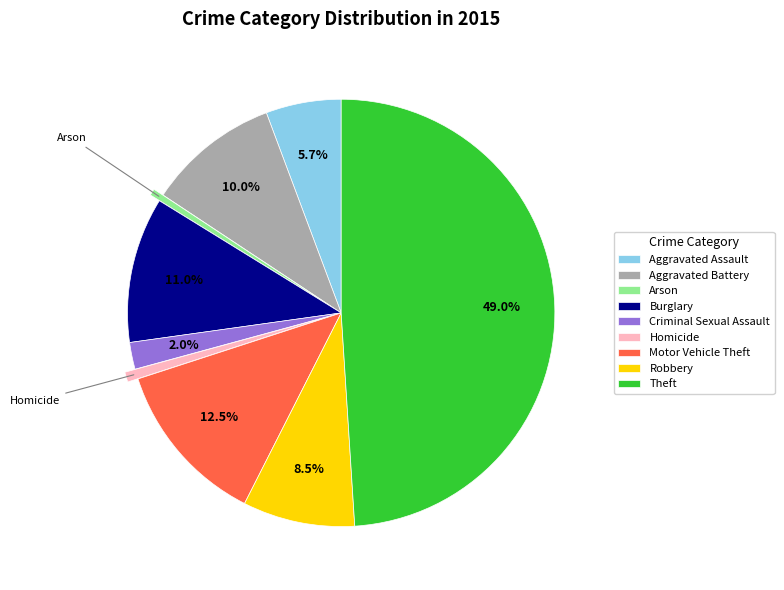

Between Aggravated Assault and Homicide, which is larger?

Aggravated Assault